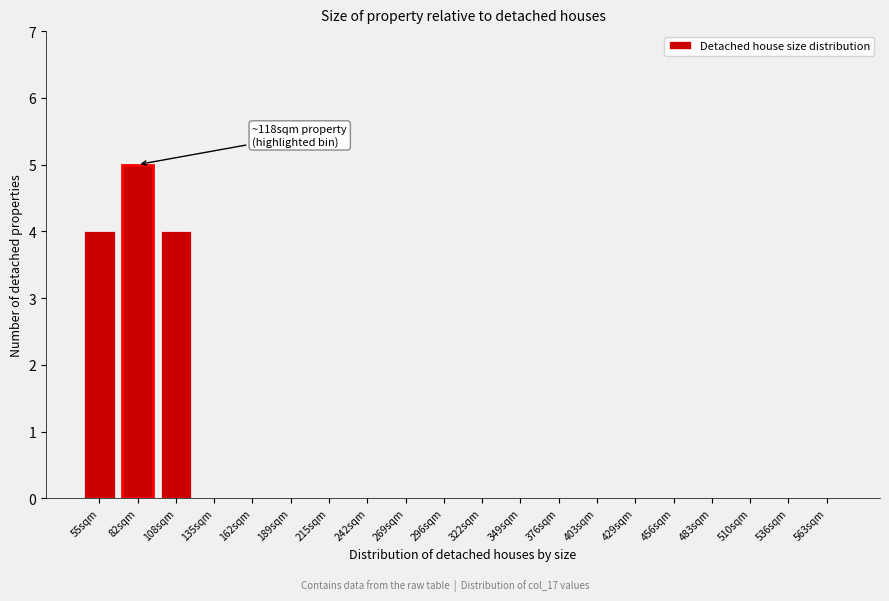

Reading left to right, transcribe all the data shown in this chart.

55sqm=4	82sqm=5	108sqm=4	135sqm=0	162sqm=0	189sqm=0	215sqm=0	242sqm=0	269sqm=0	296sqm=0	322sqm=0	349sqm=0	376sqm=0	403sqm=0	429sqm=0	456sqm=0	483sqm=0	510sqm=0	536sqm=0	563sqm=0